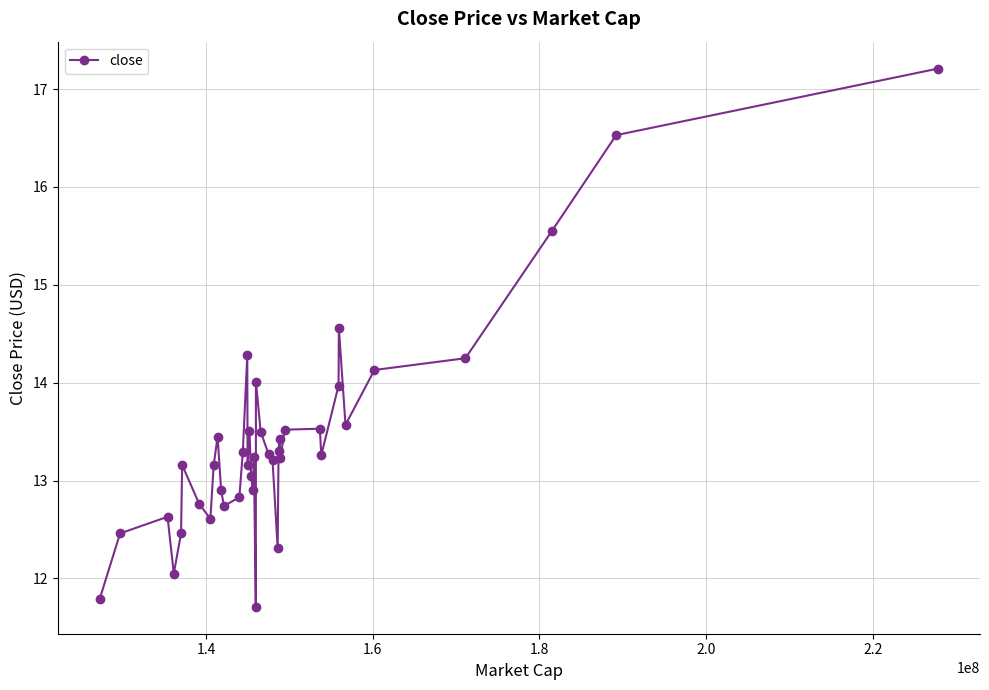

How many values exceed 13?

27